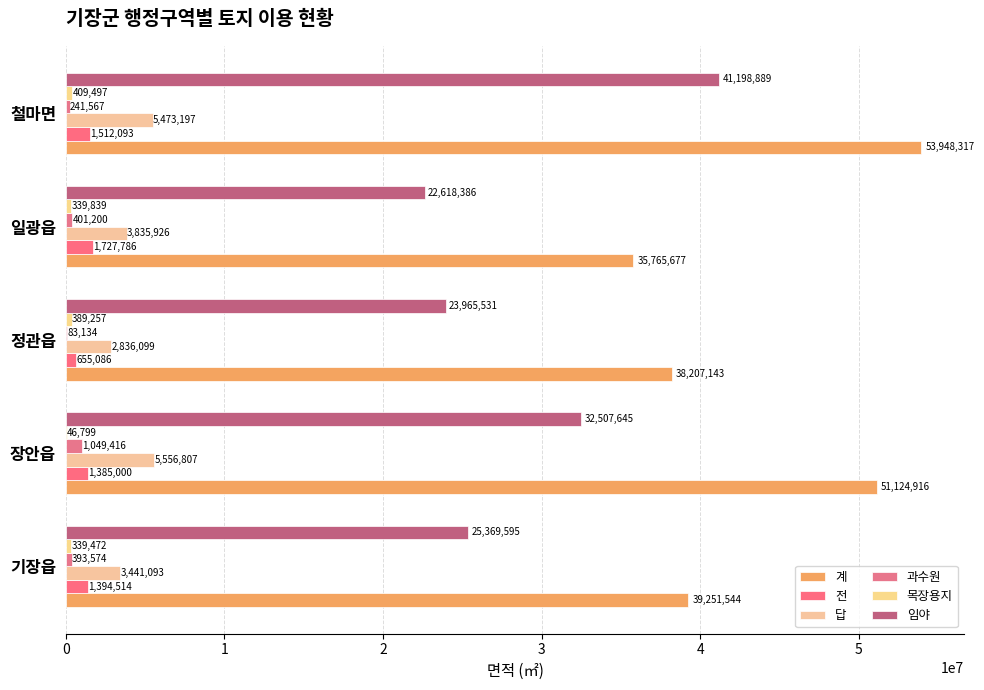

How many categories are shown in the chart?

5